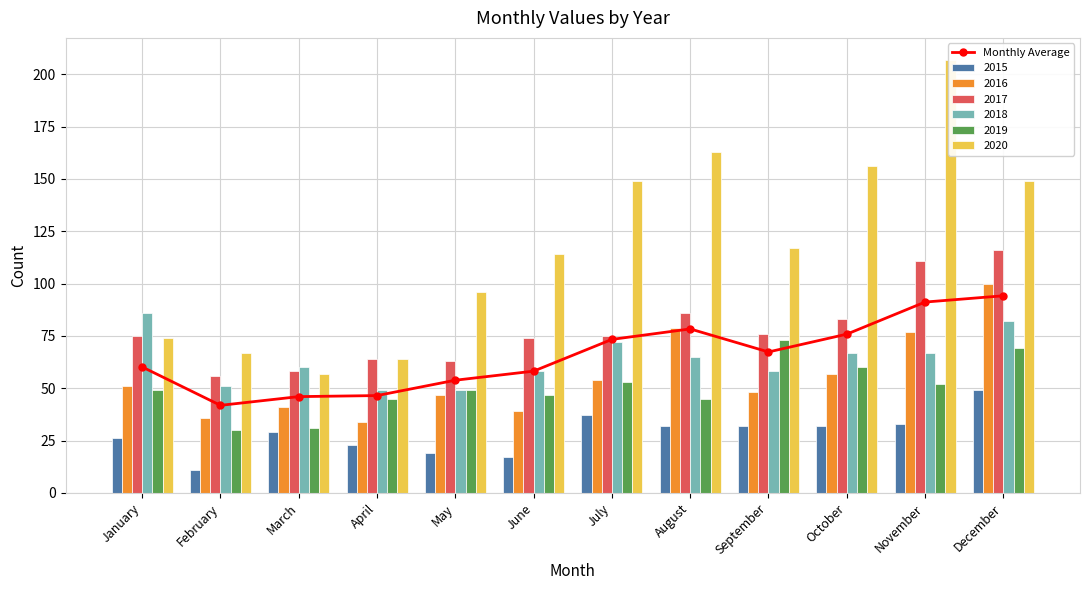

Is it true that the value at February is 64.4?

False